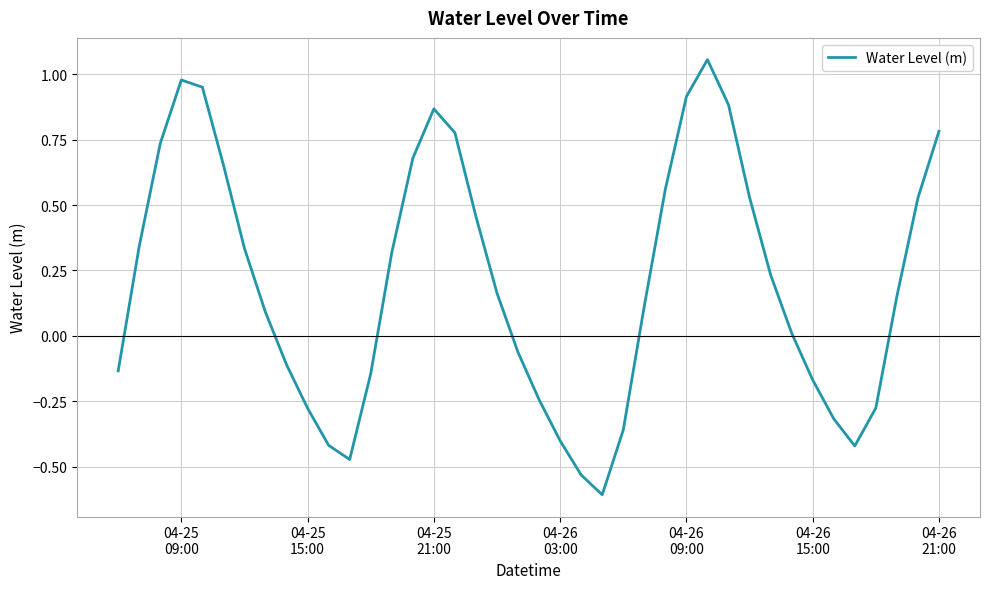

What is the smallest value displayed?

-0.6